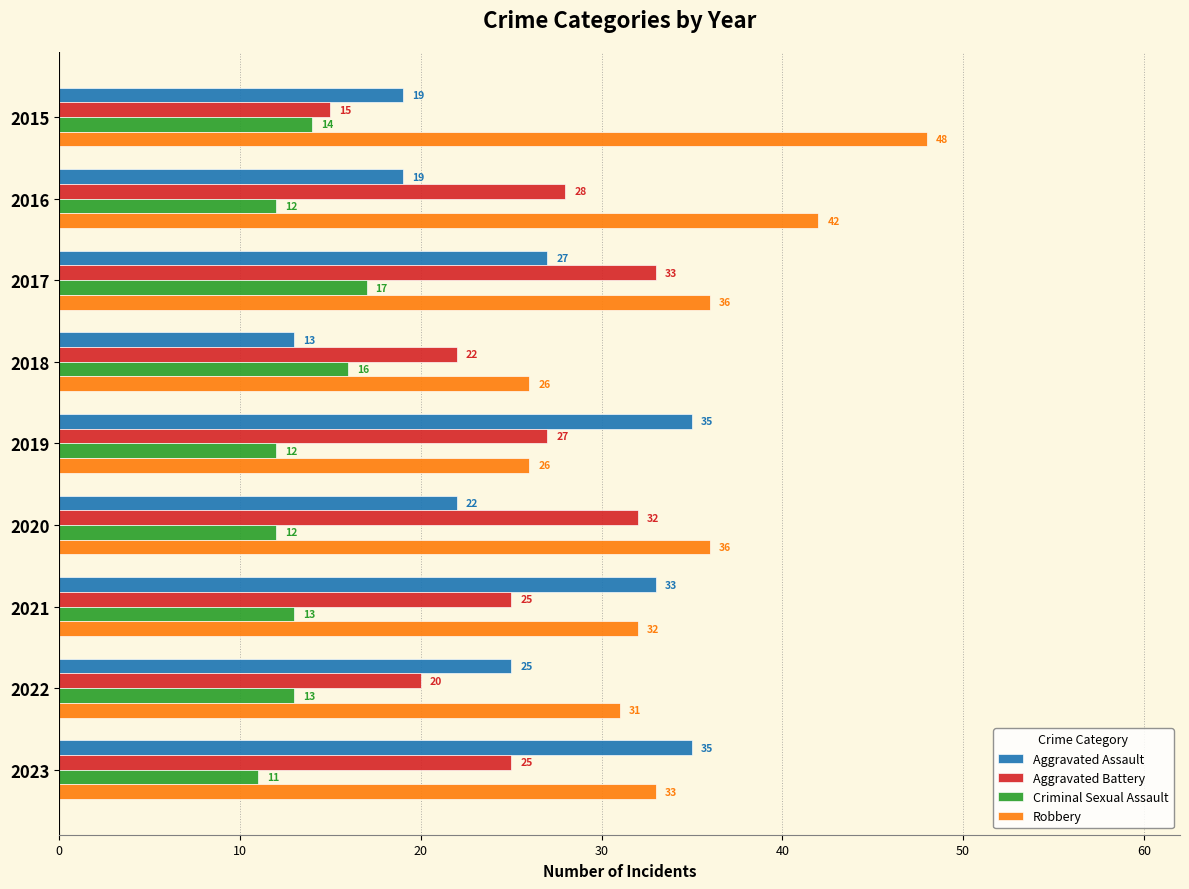

Which series has the largest total across all categories?

Robbery